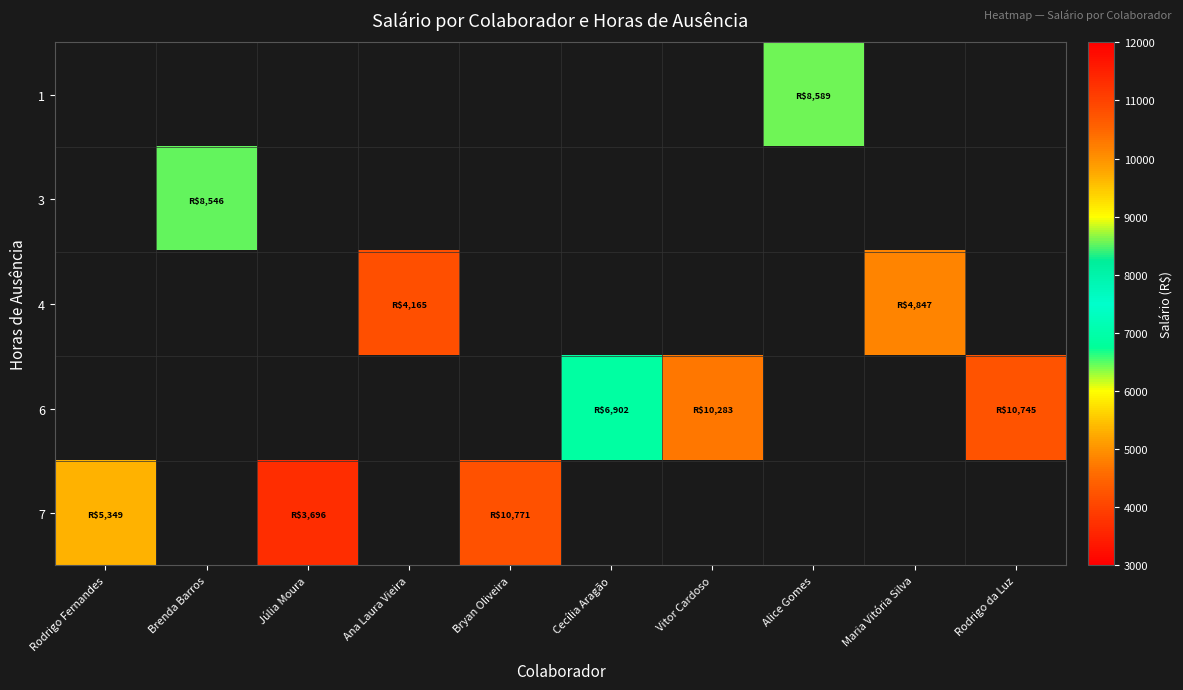

What is the minimum value for row_4?

3695.7